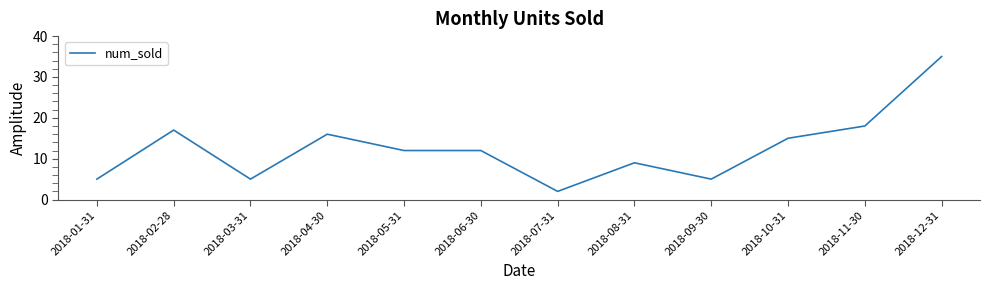

The chart shows a value of 21 at 2018-04-30. True or false?

False